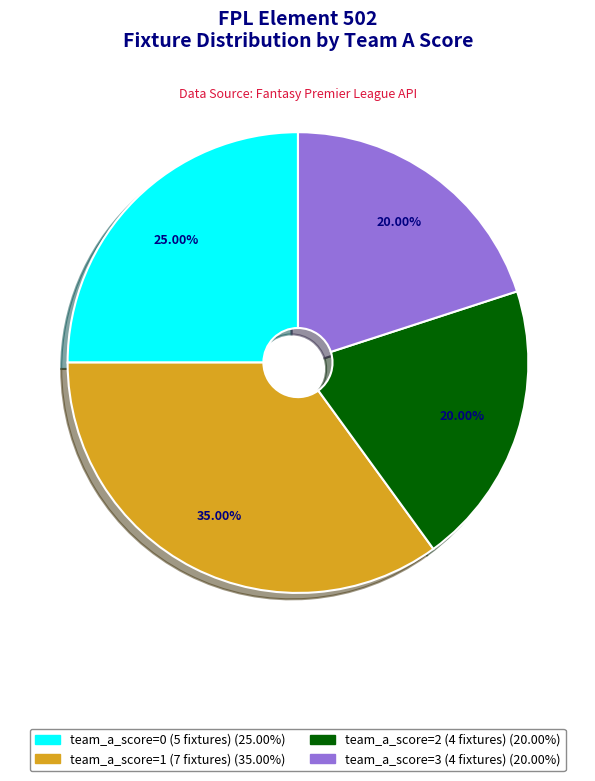

Is there any slice that represents more than half of the pie?

No